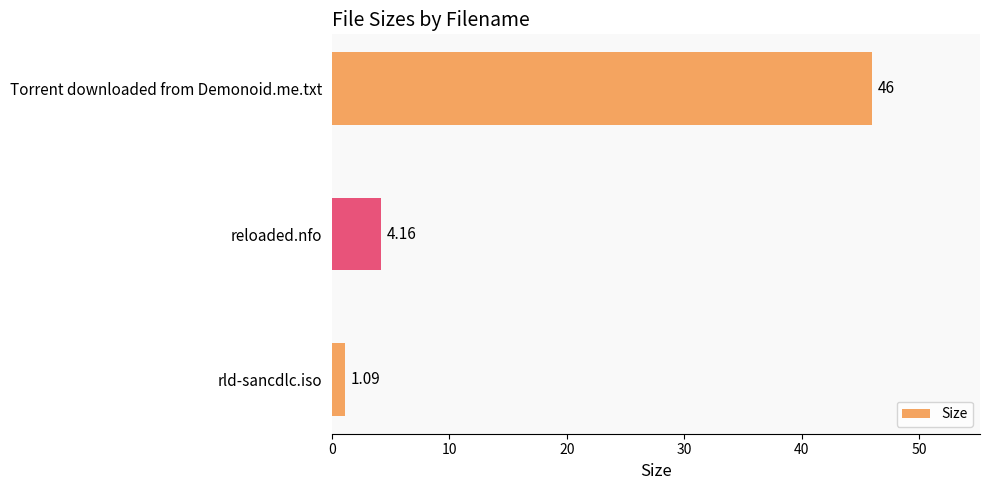

How many values are below 4?

1